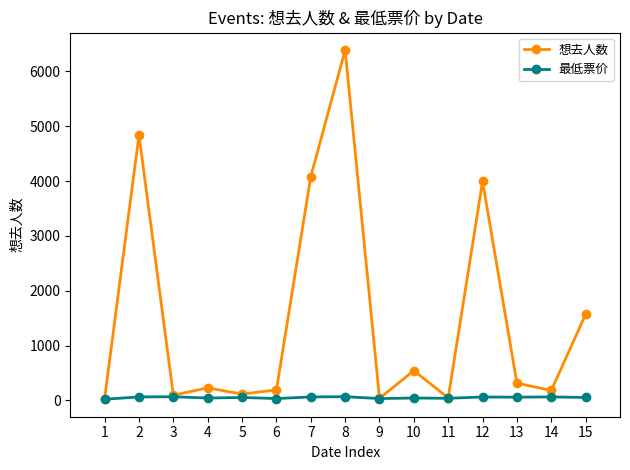

What is the smallest value displayed?

22.3